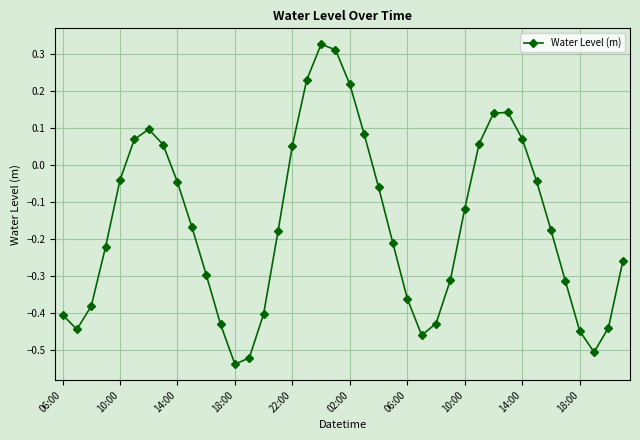

How many interior local valleys (lower than both neighbors) does the data have?

4